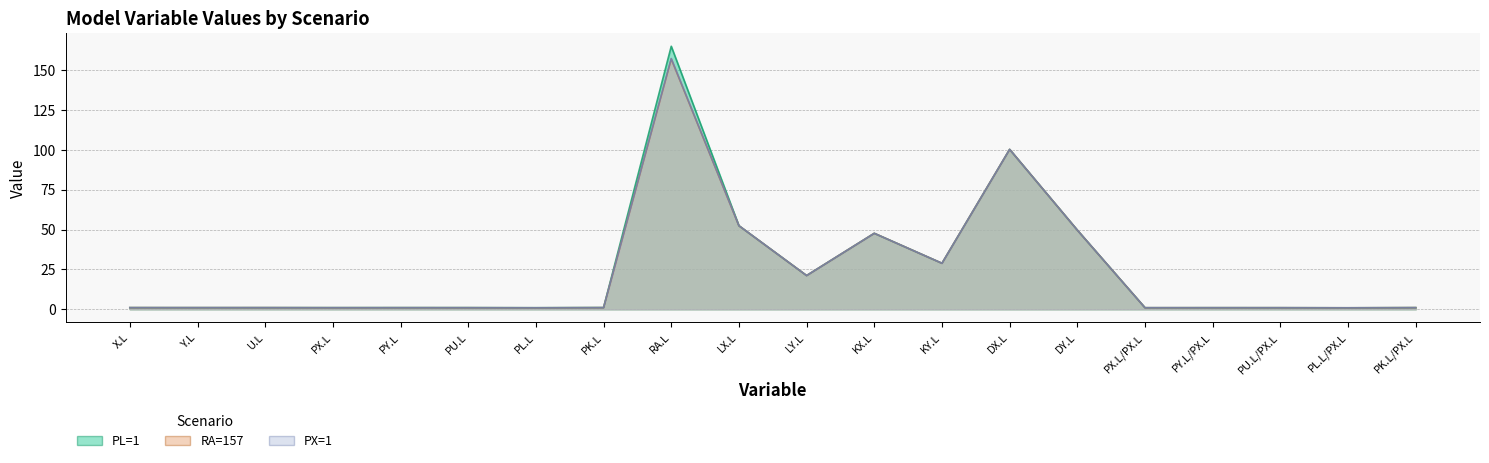

In PX=1, how many points are lower than both neighbors (excluding endpoints)?

7